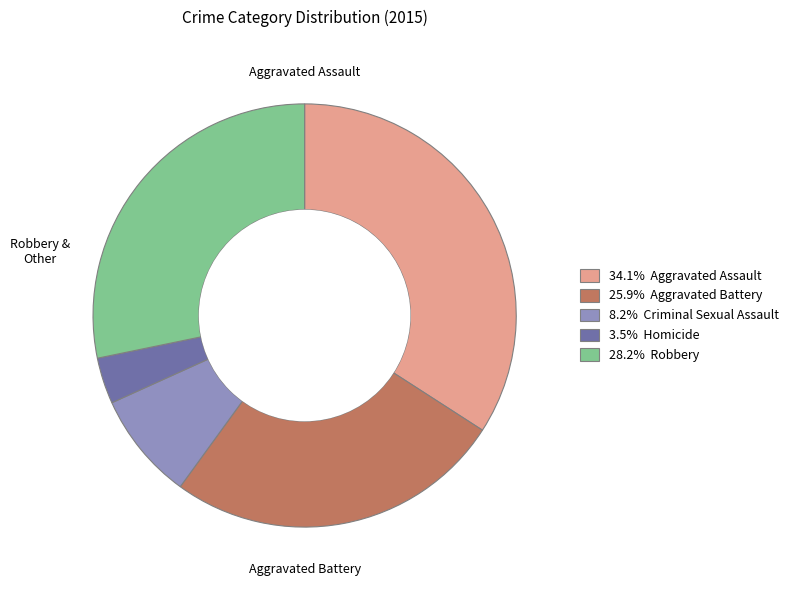

Does any single category account for the majority?

No